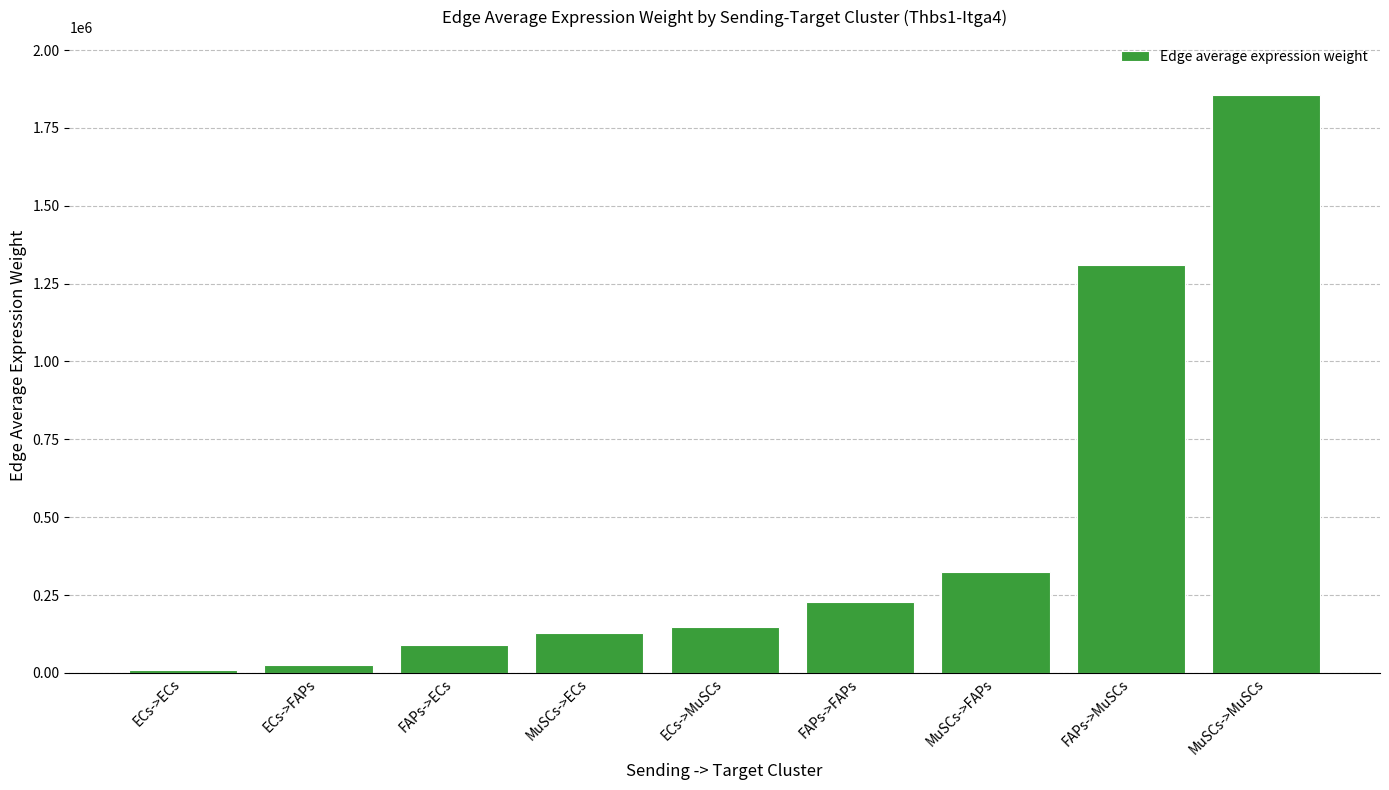

True or false: the data shows 80036.9 at FAPs->FAPs.

False